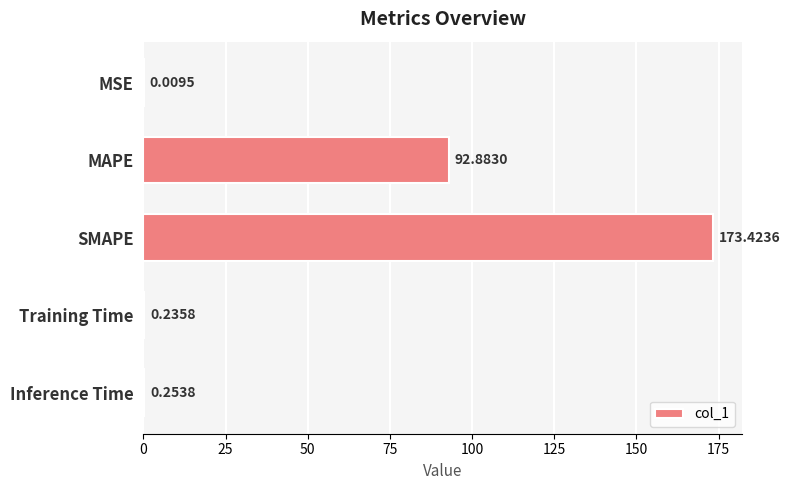

What is the change in value from MSE to MAPE?

+92.9